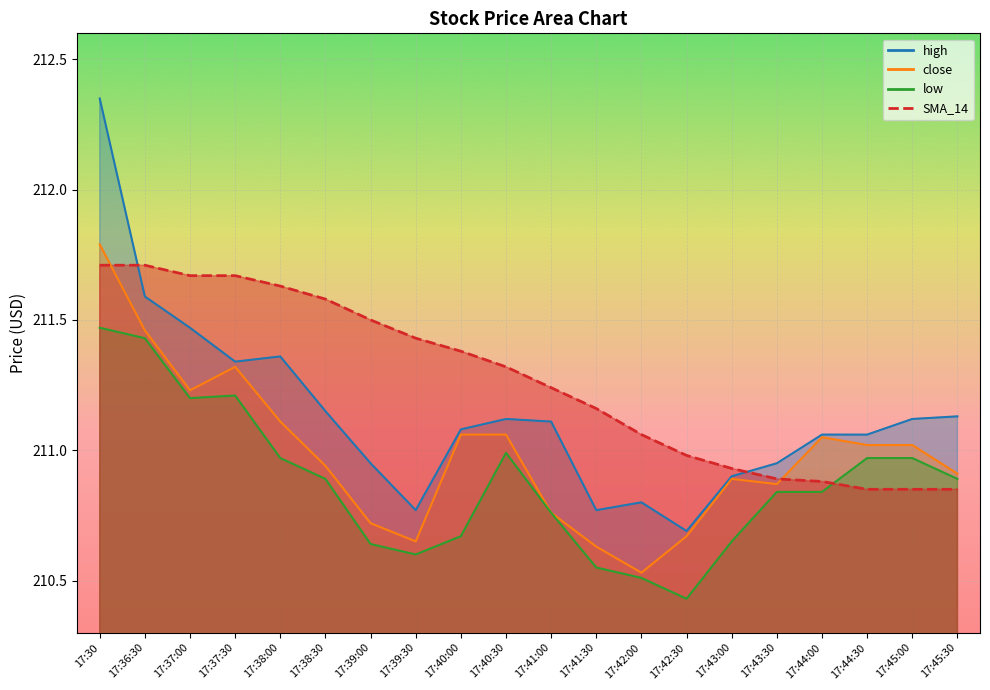

How many lines are shown in the chart?

4